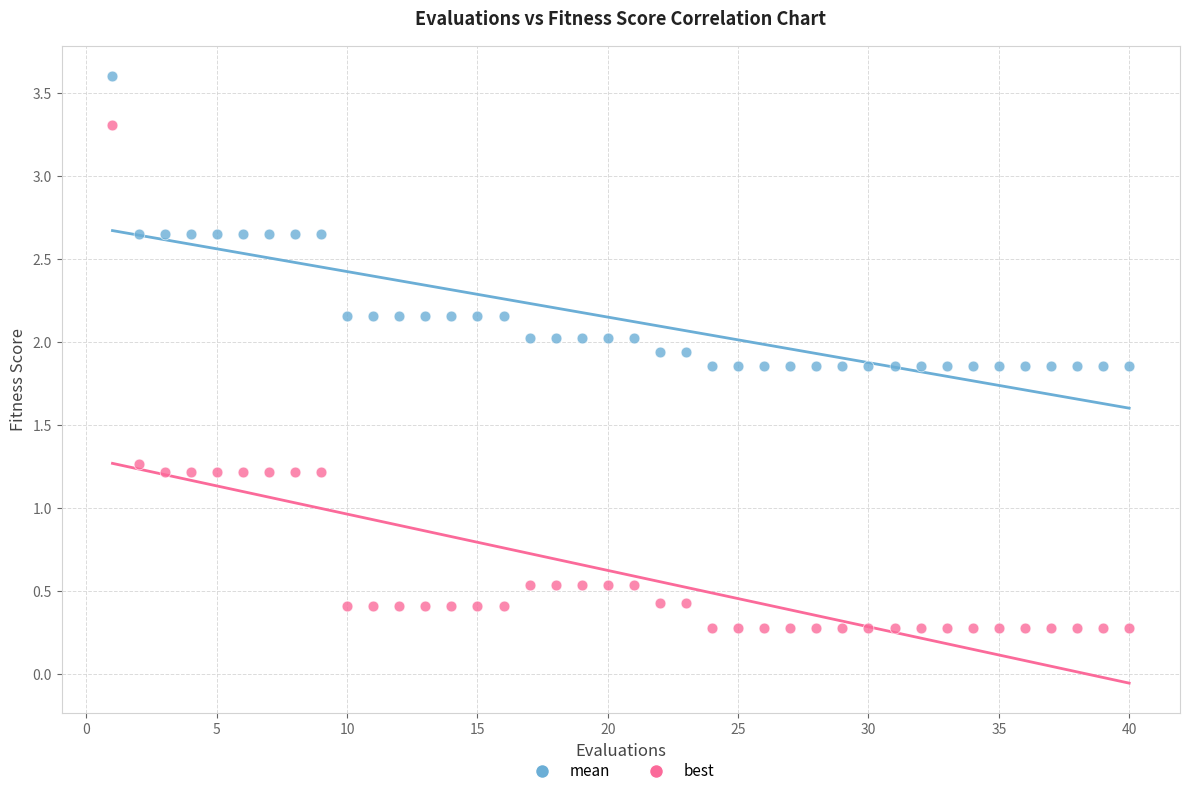

Which series has the widest spread of Y values?

best